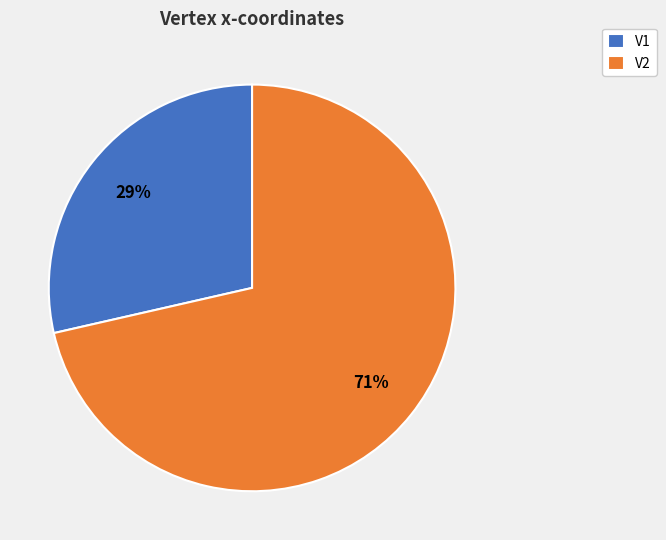

Do V2 and V1 together represent more than half of the pie?

Yes